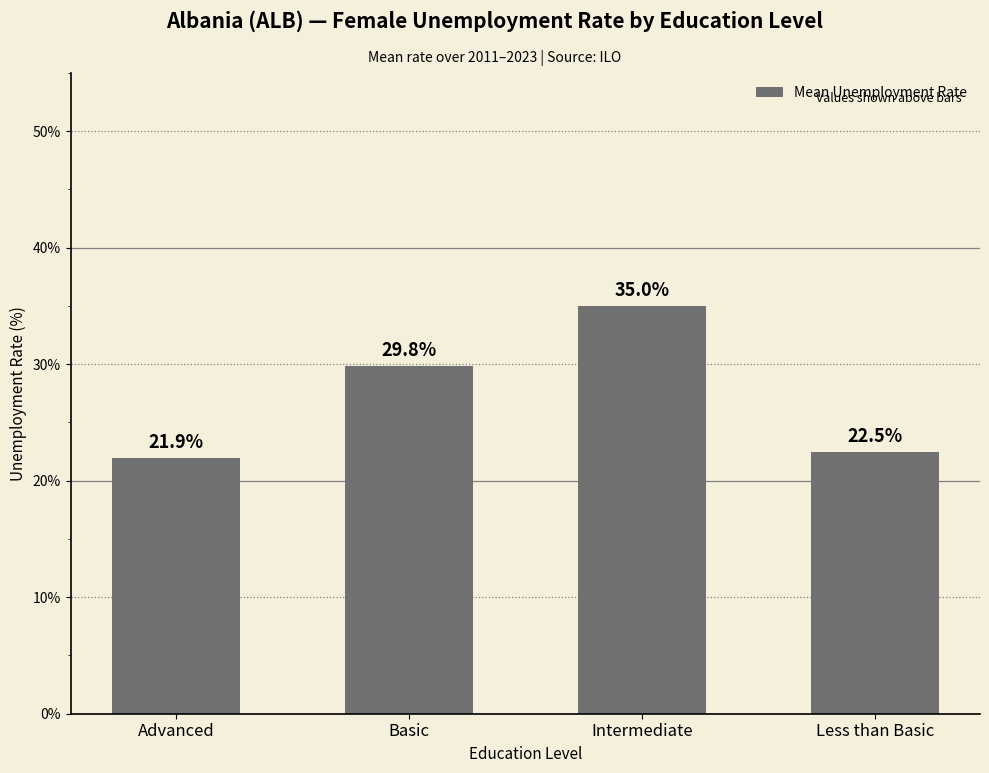

What is the label of the 3rd bar from the right?

Basic